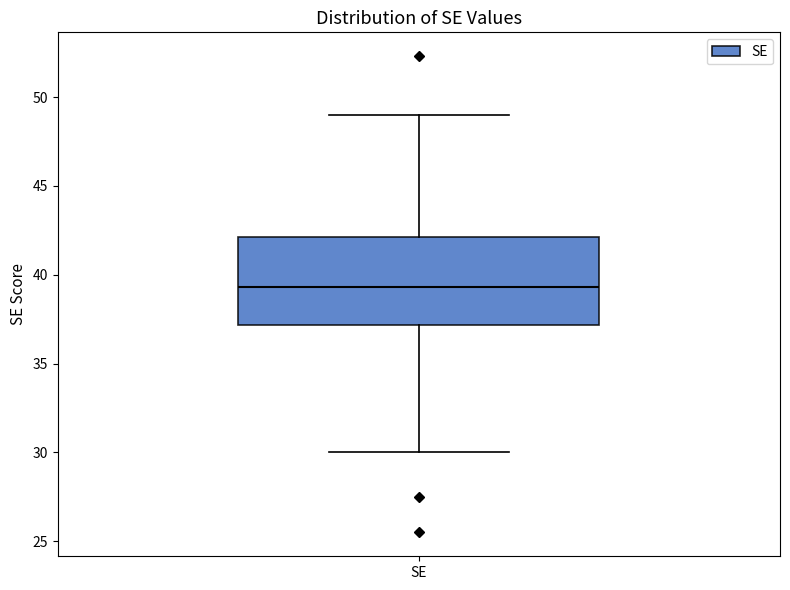

Transcribe this box plot: give where the median line is, the range the box spans, and where the two whiskers end, as read against the y-axis. The values are not printed on the chart, so give them approximately, as read against the axis.

median 39.5, box 37.0 to 42.0, whiskers 30.0 to 49.0